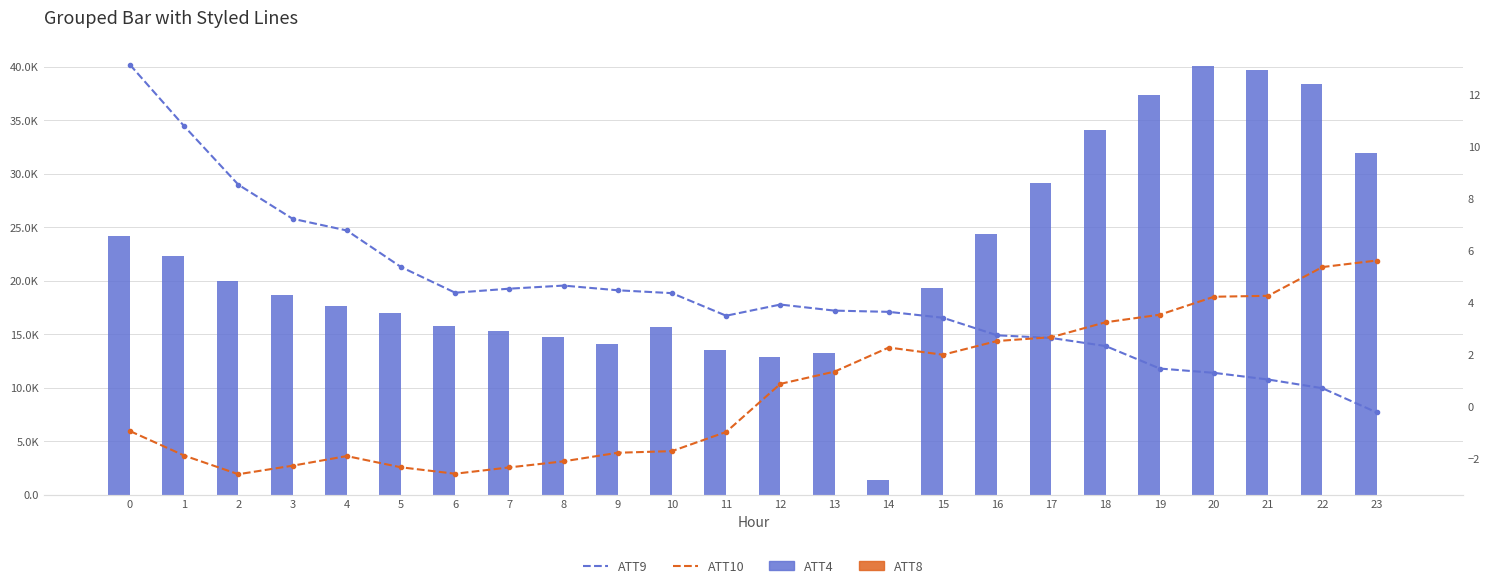

What is the sum of the ATT9 values at 10 and 4?

11.1